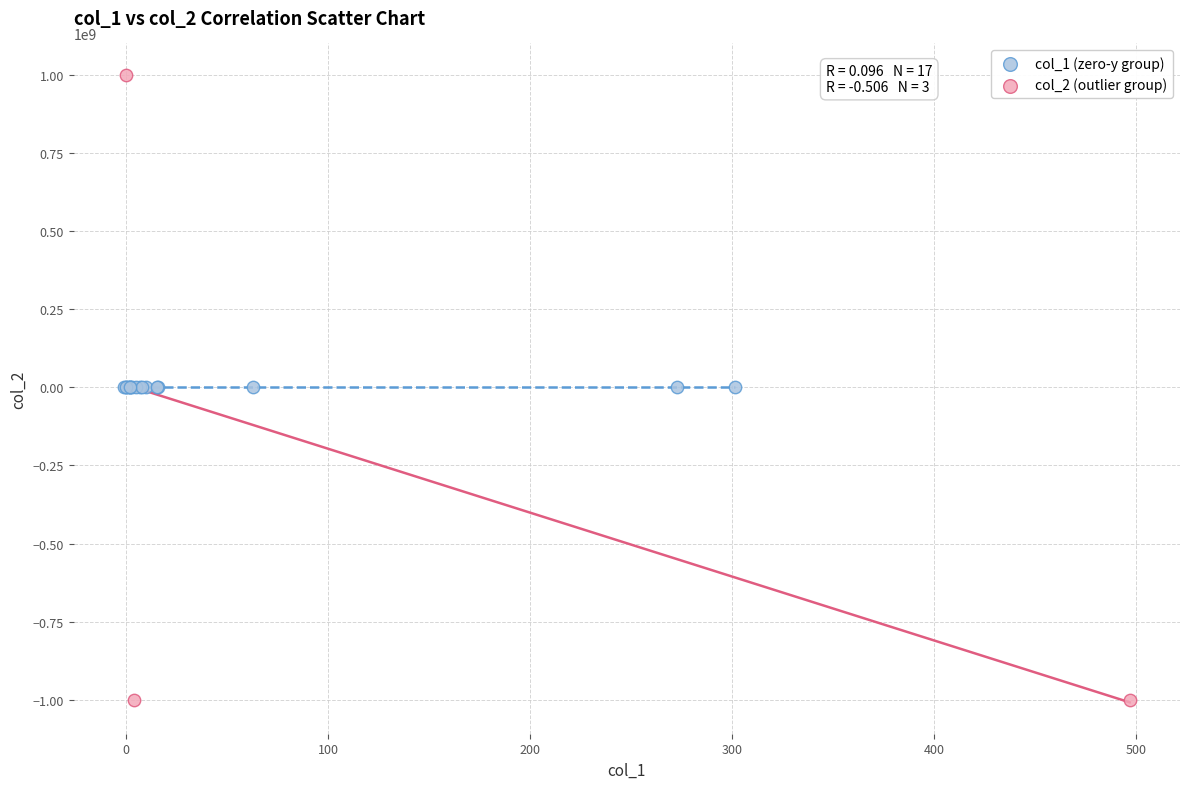

What are all the series names shown in the legend?

col_1 (zero-y group), col_2 (outlier group)